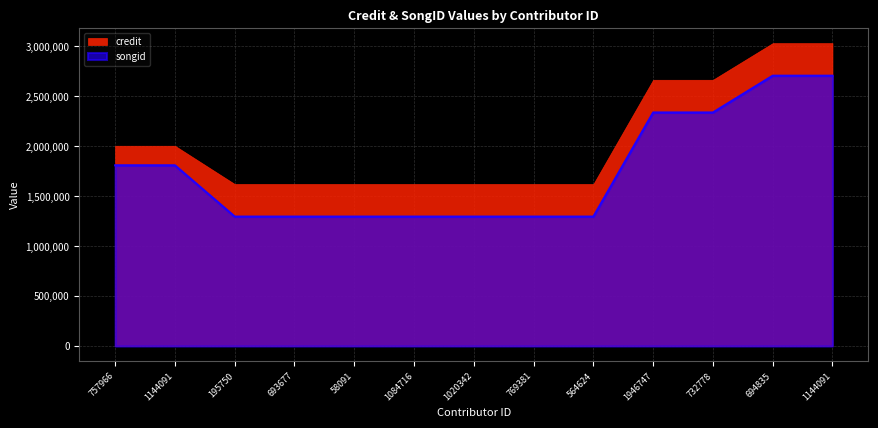

Rank the categories by value from lowest to highest.

195750, 693677, 58091, 1084716, 1020342, 769381, 564624, 757966, 1144091, 1946747, 732778, 694835, 1144091